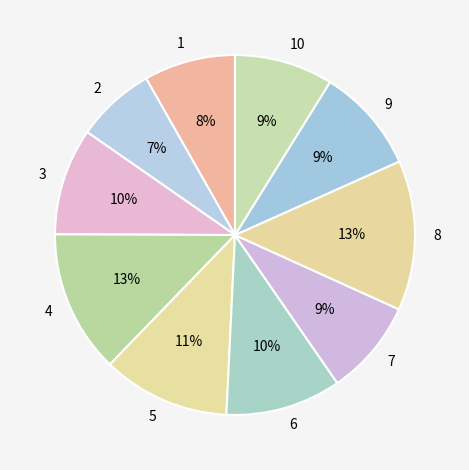

The 10 slice represents 22% of the pie. True or false?

False